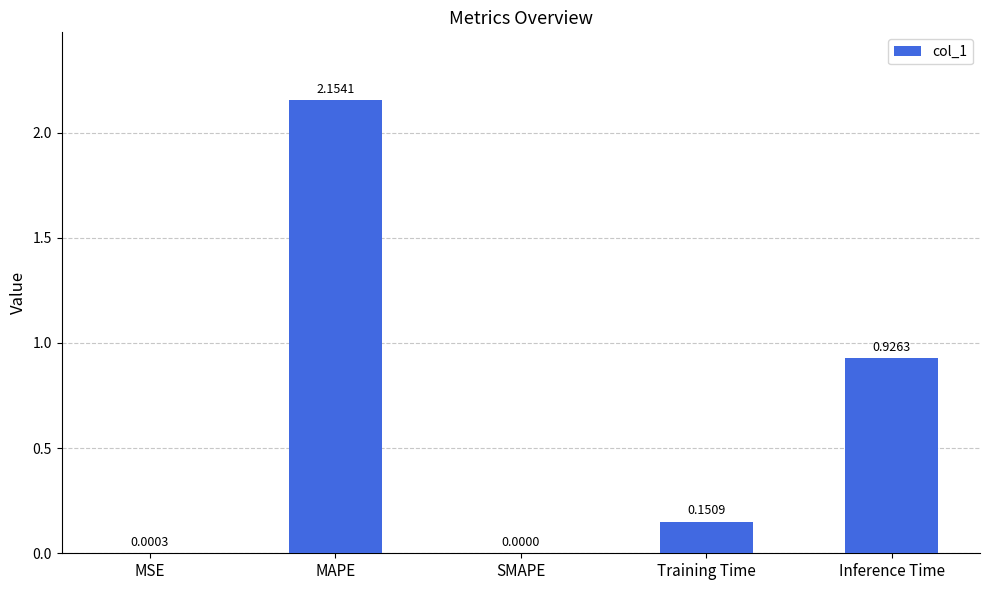

At which label is the value closest to 1?

Inference Time